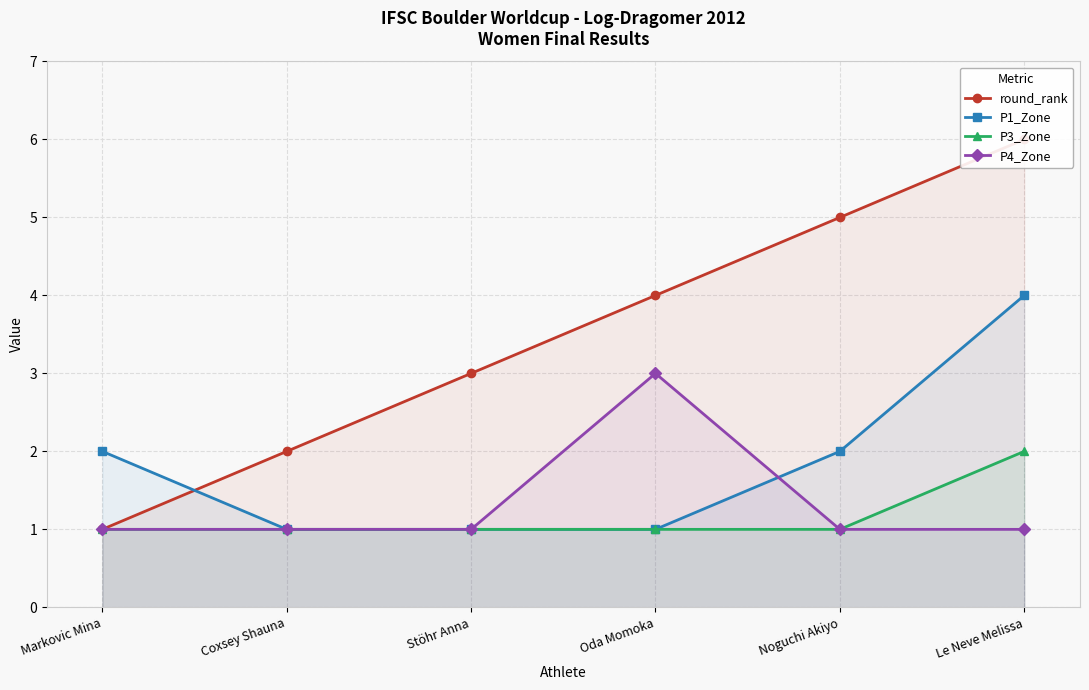

True or false: P3_Zone and P4_Zone cross at least once.

False